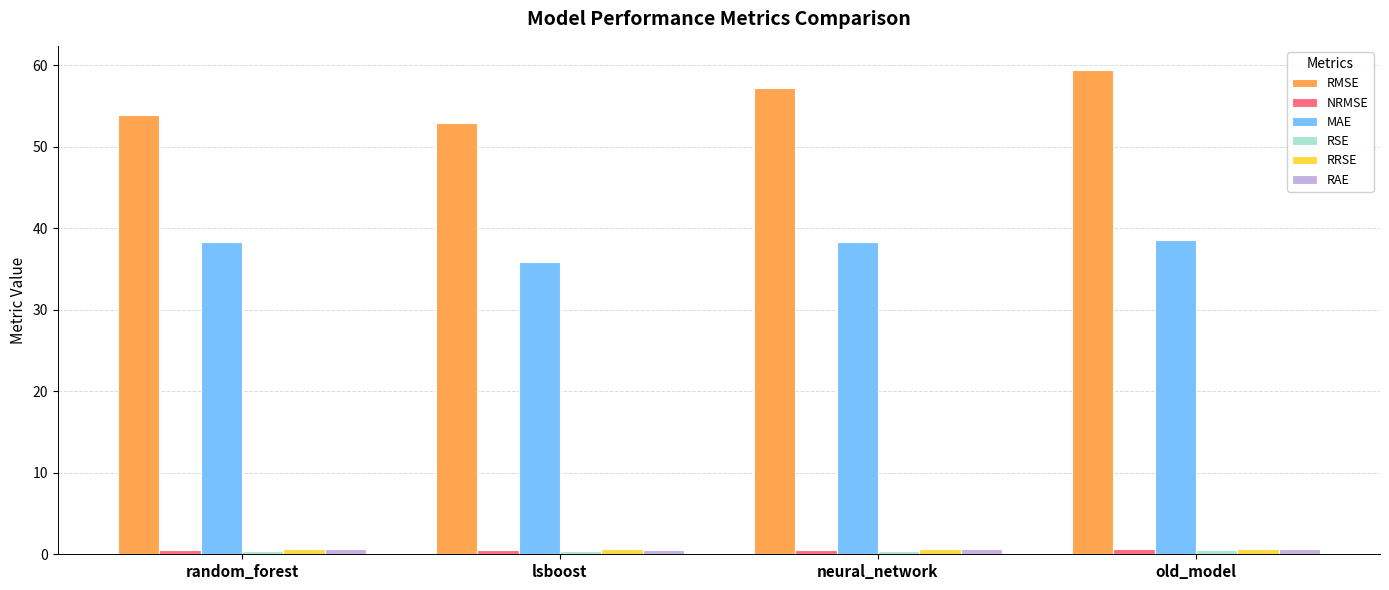

The MAE series shows 38.3 at neural_network. True or false?

True